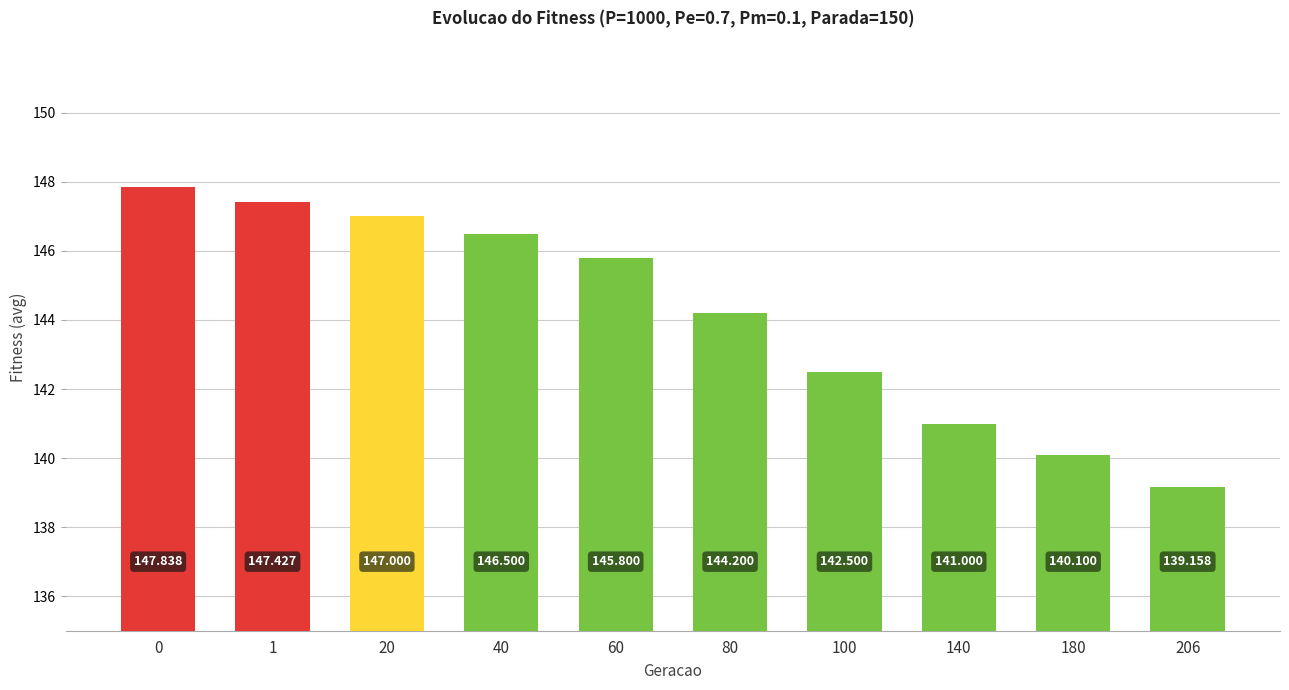

Which category has the lowest value across all series?

206